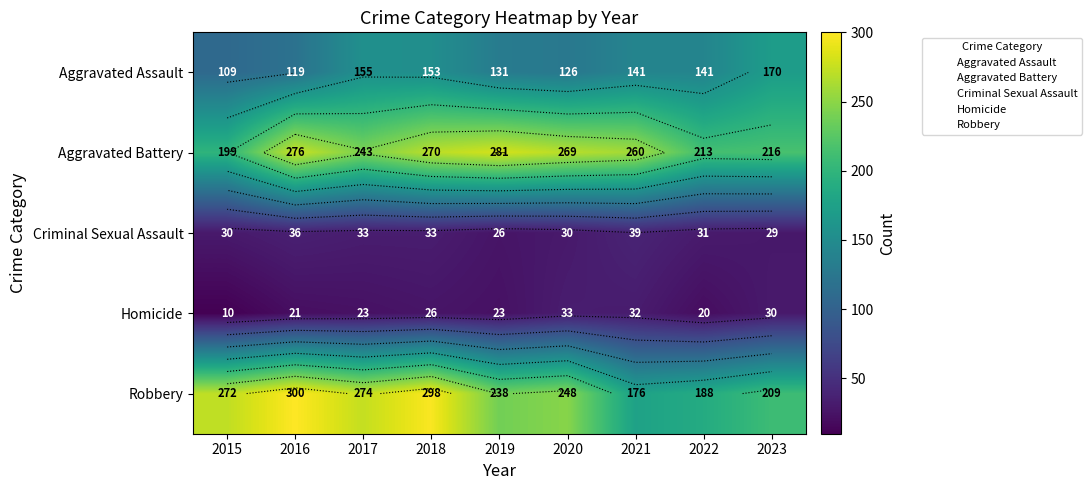

What is the sum of the Criminal Sexual Assault values at 2023 and 2016?

65